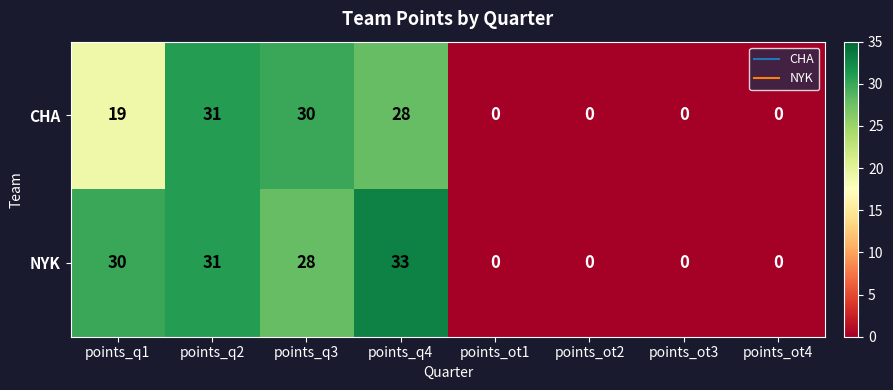

What is the maximum value shown in the chart?

33